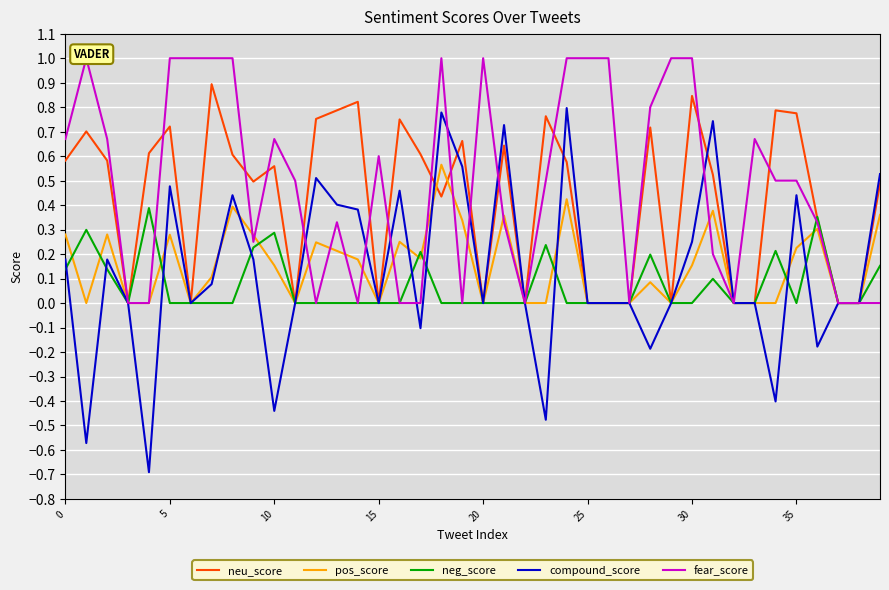

What is the total value across all series at 9?

1.4